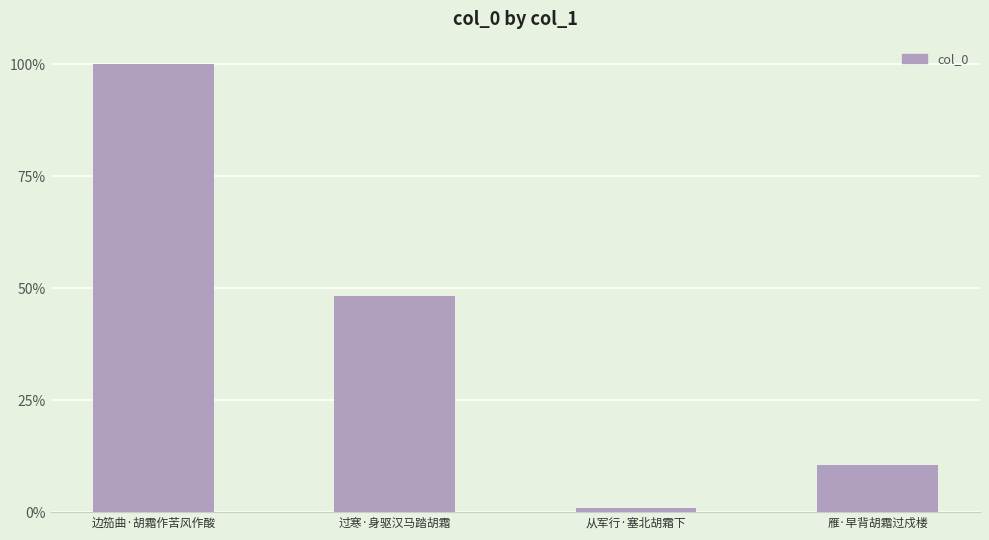

Does the chart contain any negative values?

No